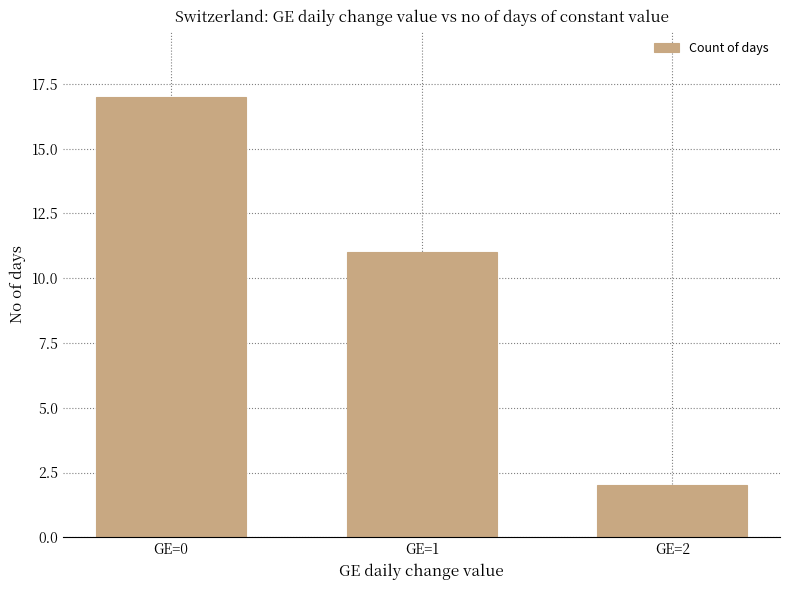

The value at GE=0 is 10. True or false?

False